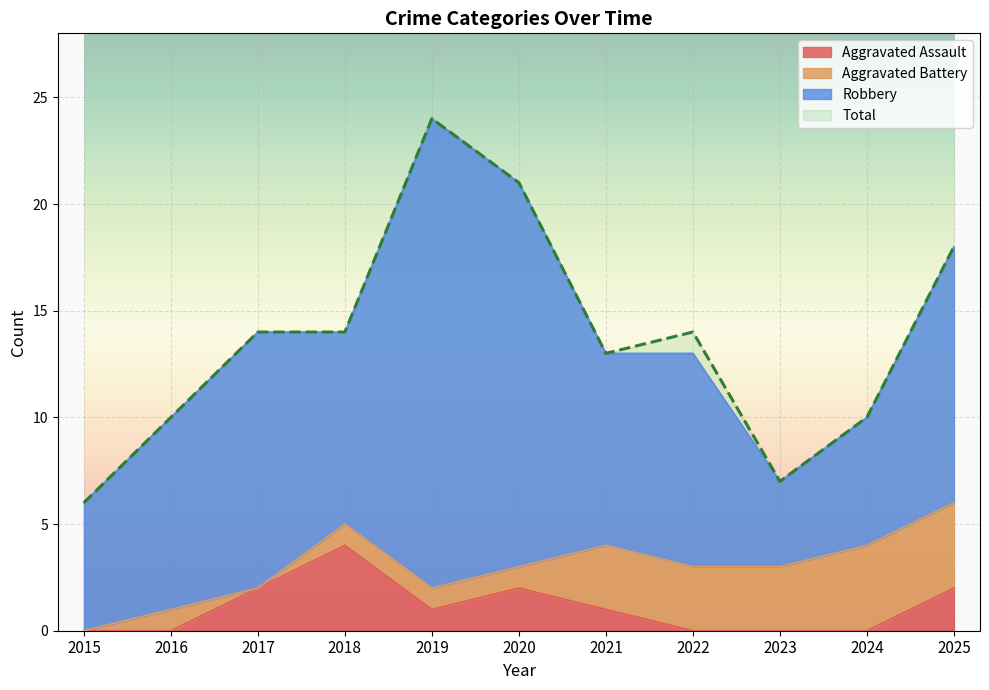

What is the lowest value of the Total series?

6